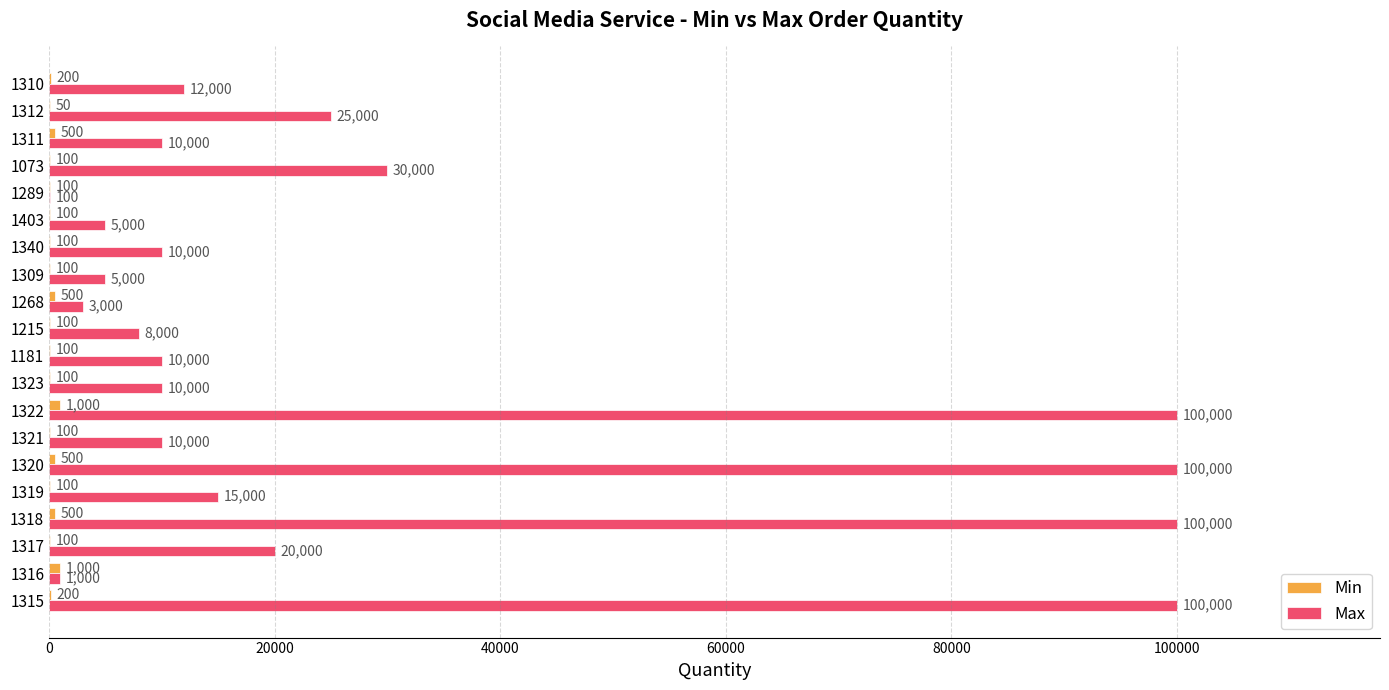

The Max series shows 25000 at 1312. True or false?

True